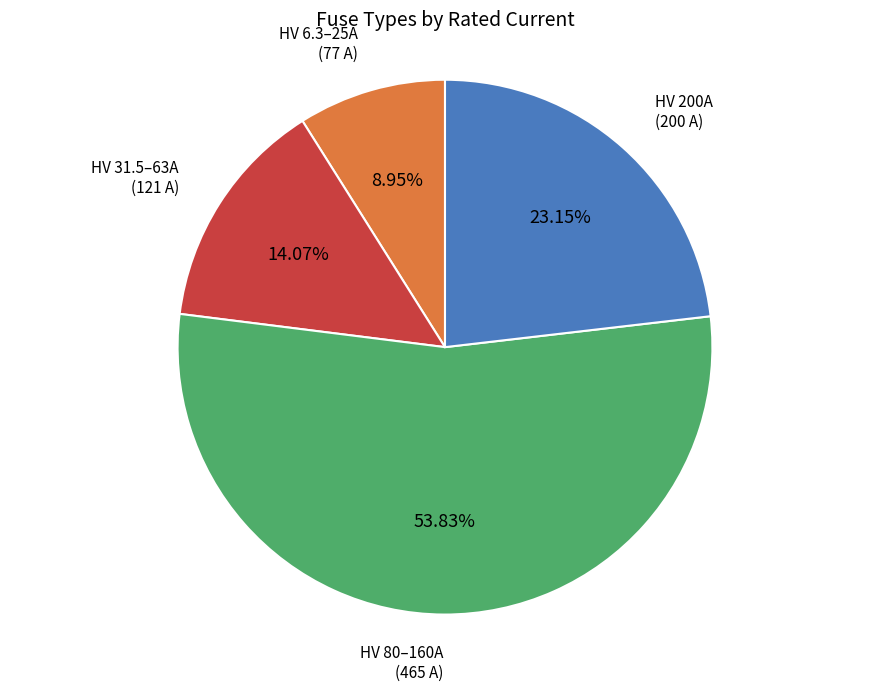

What is the ratio of the value at HV 200A (200 A) to the value at HV 80–160A (465 A)?

0.4